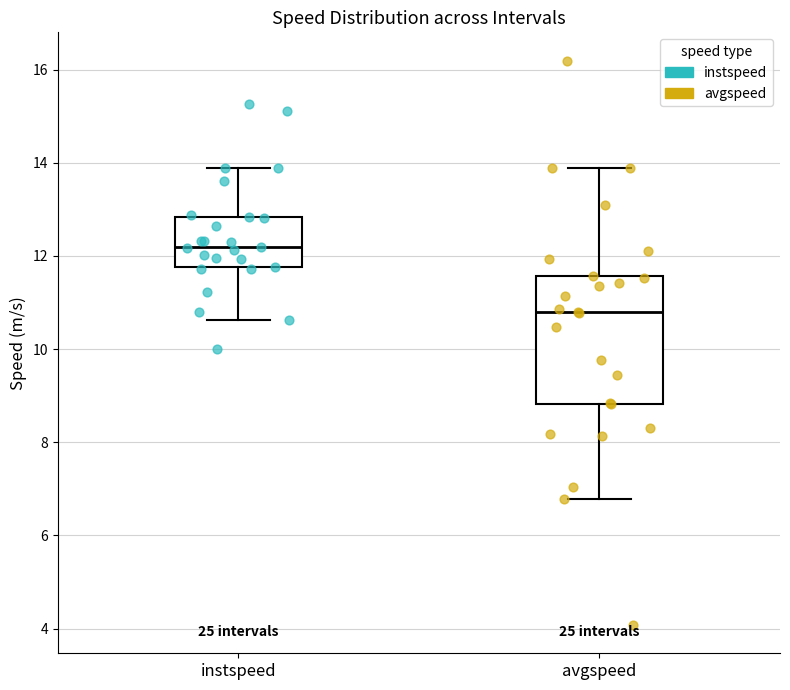

Reading left to right, read every box against the y-axis: the position of its median line, the range the box covers, and the ends of its whiskers. The values are not printed on the chart, so give them approximately, as read against the axis.

instspeed: median 12.2, box 11.8 to 12.8, whiskers 10.6 to 13.8
avgspeed: median 10.8, box 8.8 to 11.6, whiskers 6.8 to 13.8